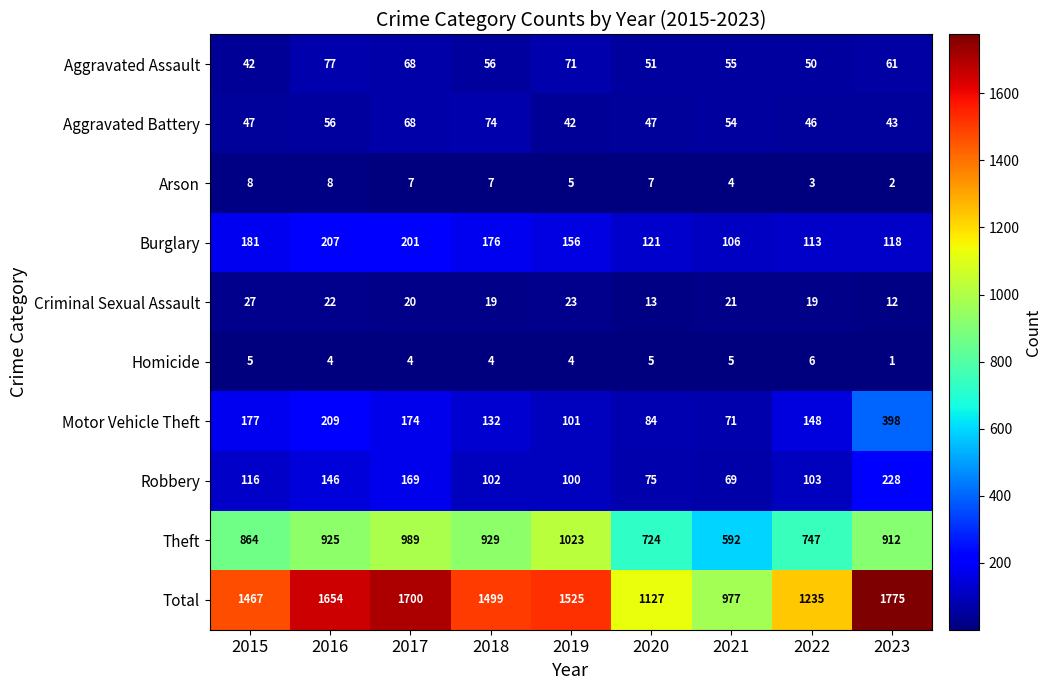

What is the sum of all Homicide values?

38